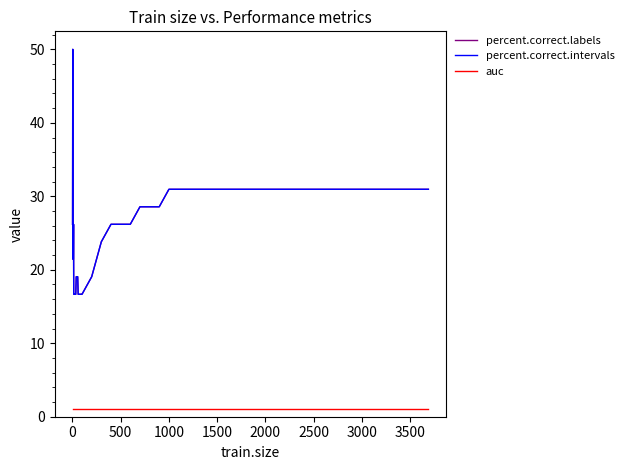

Does the chart display data point markers on the line(s)?

No